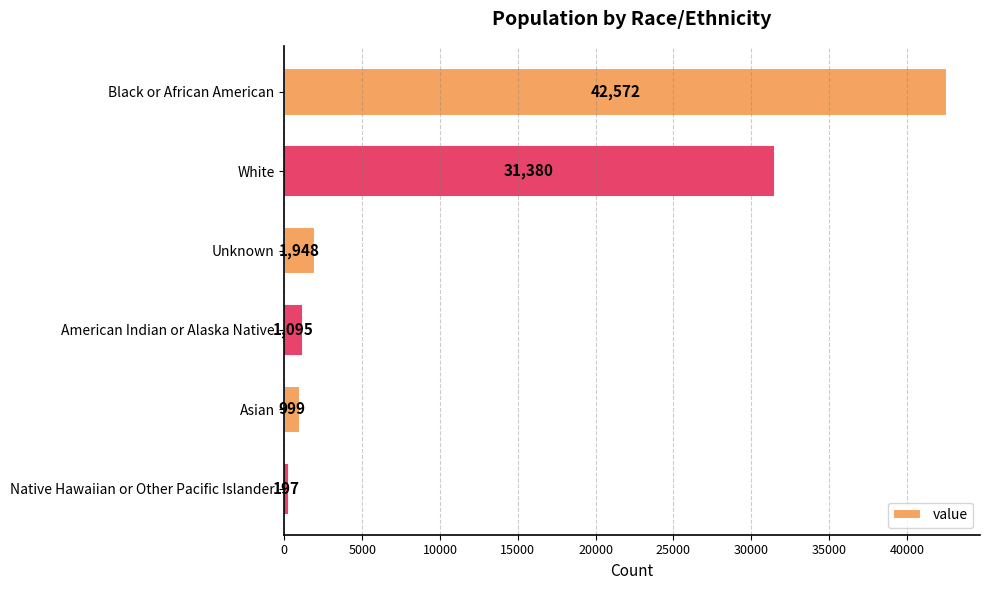

How many data points does each series have?

6